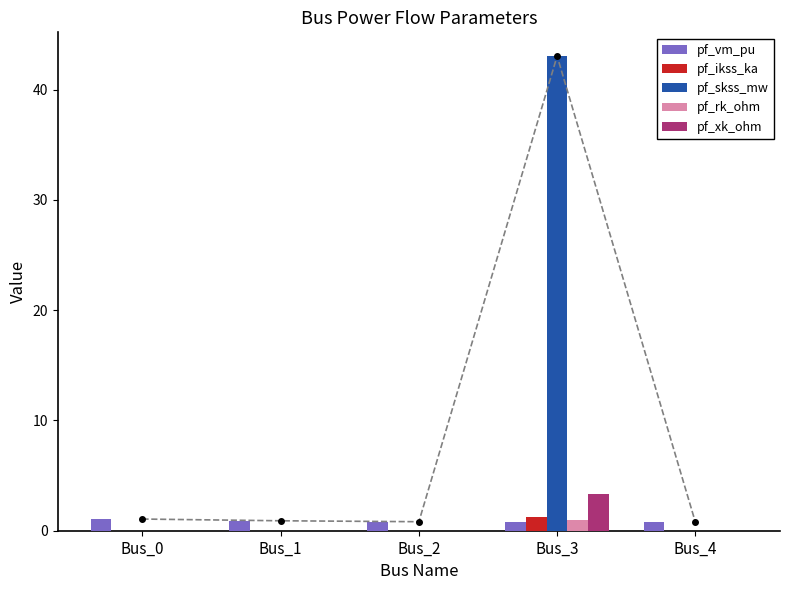

Which series has the largest total across all categories?

pf_skss_mw